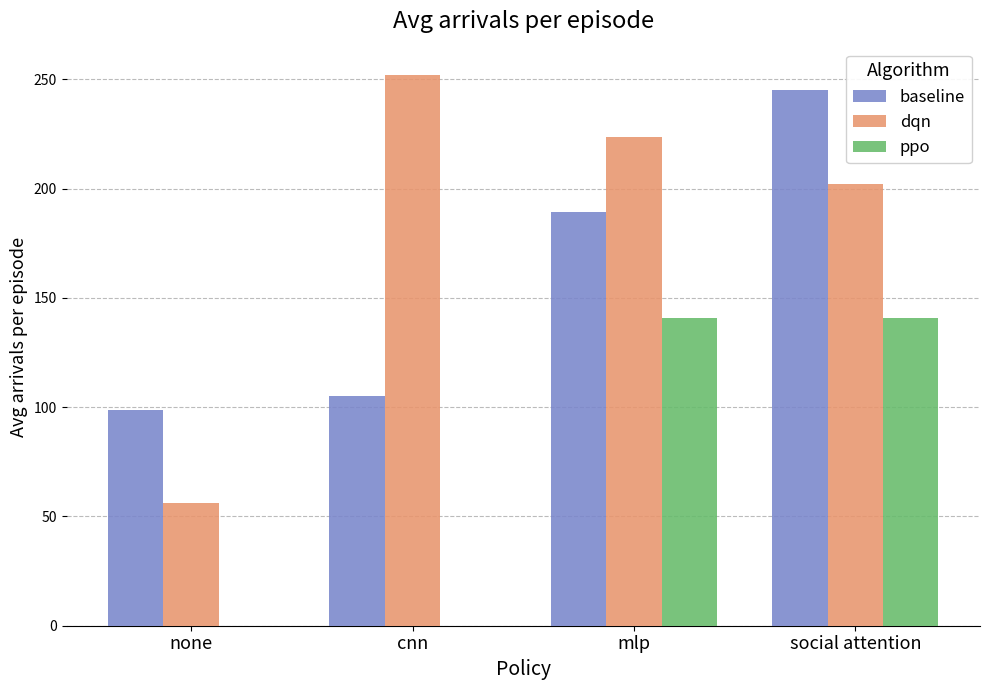

Read the baseline value at social attention.

245.2